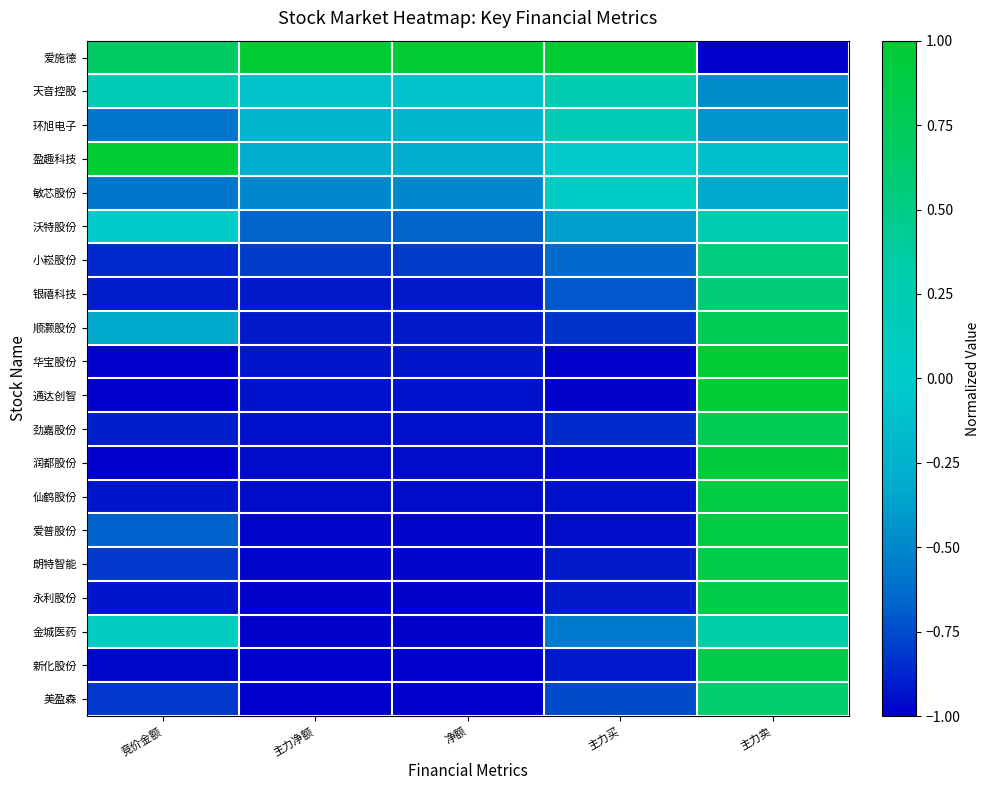

Rank the series at 主力买 from highest to lowest value.

爱施德, 天音控股, 环旭电子, 敏芯股份, 盈趣科技, 沃特股份, 金城医药, 小崧股份, 银禧科技, 美盈森, 顺灏股份, 劲嘉股份, 永利股份, 朗特智能, 新化股份, 仙鹤股份, 爱普股份, 润都股份, 通达创智, 华宝股份